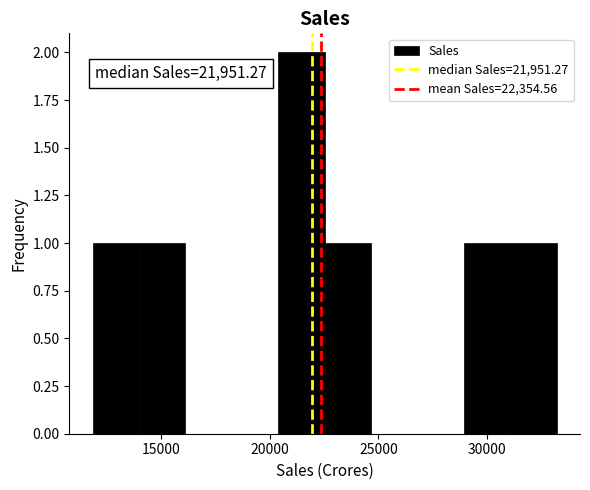

Which range on the x-axis has the tallest bar?

20500 to 22500